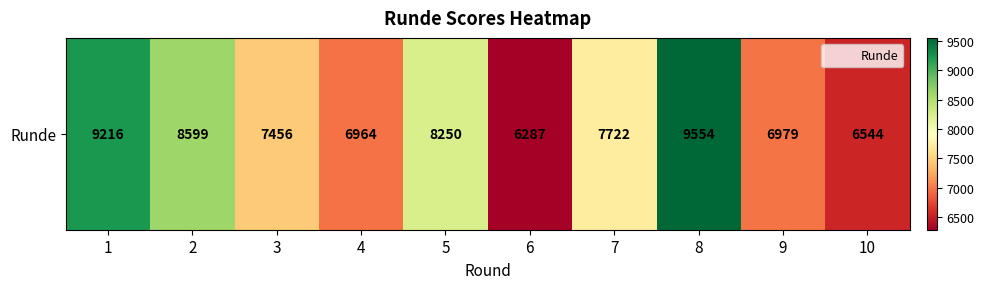

What is the sum of the values at 6 and 2?

14886